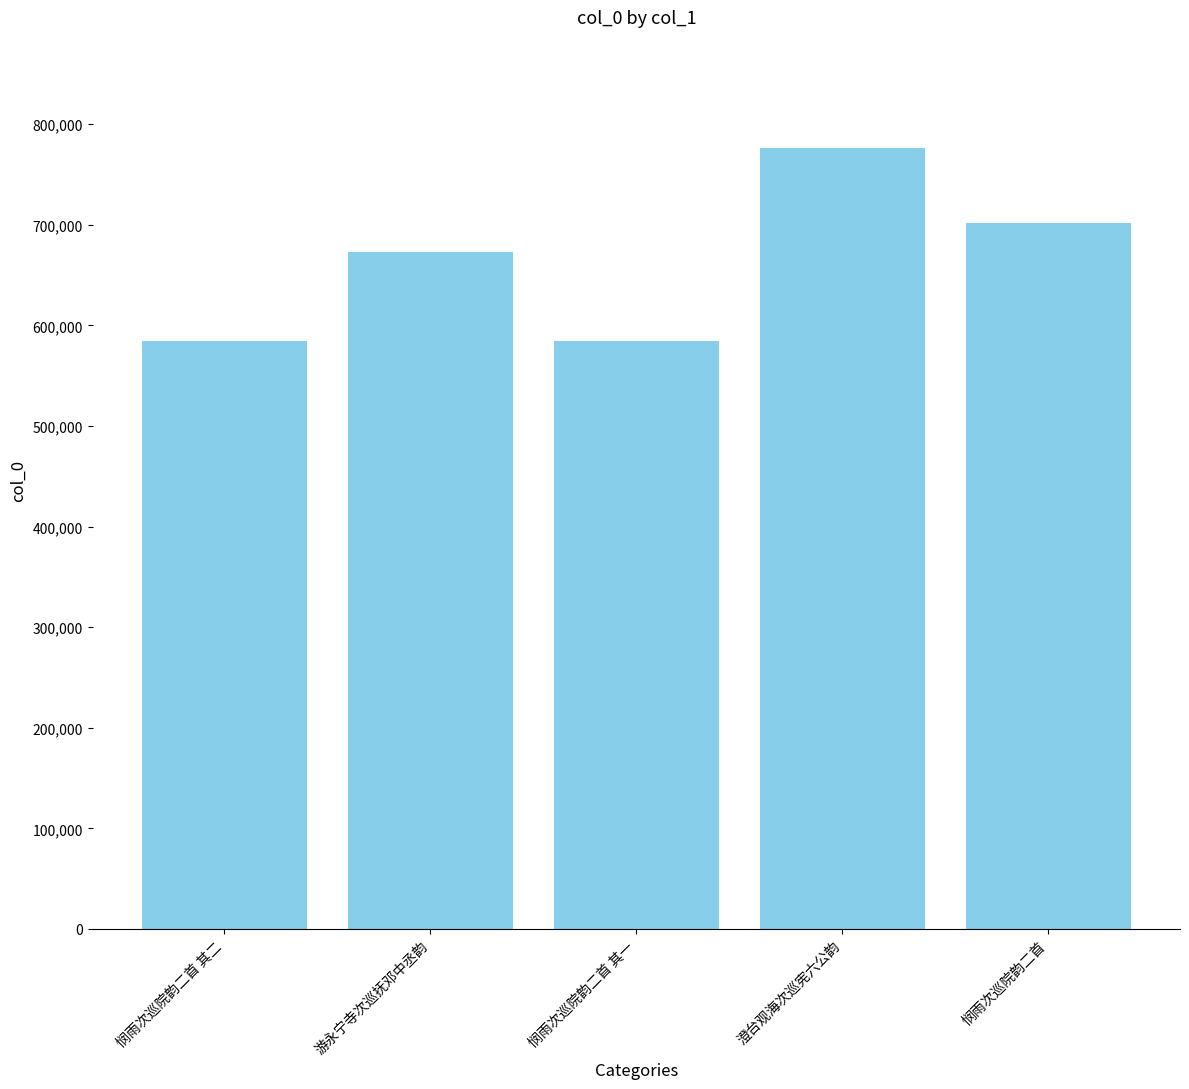

What is the greatest value displayed?

775918